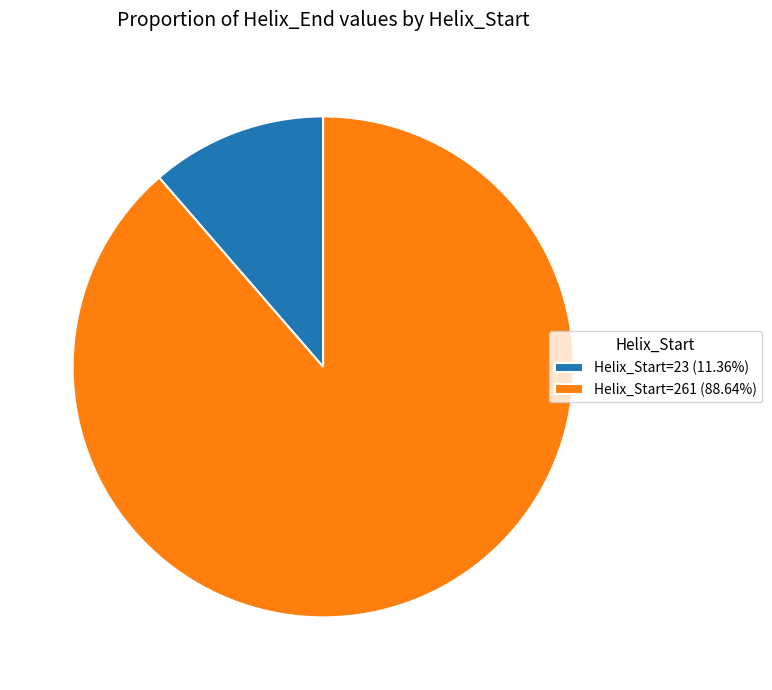

Does Helix_Start=23 (11.36%) account for over 50% of the chart?

No